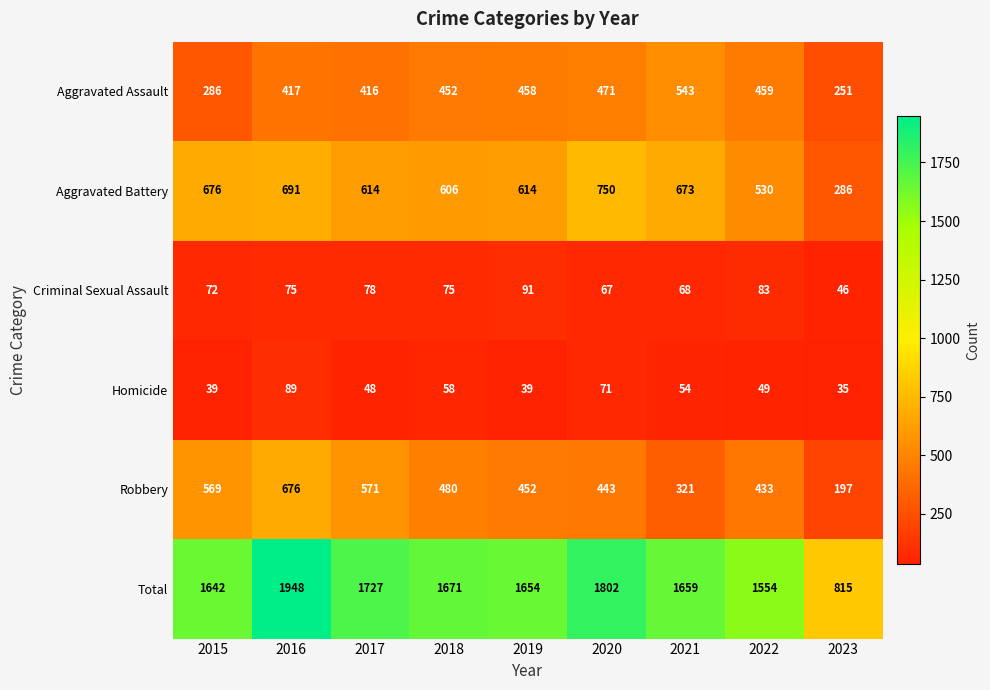

What is the difference between the second highest and minimum values in the Aggravated Battery series?

405